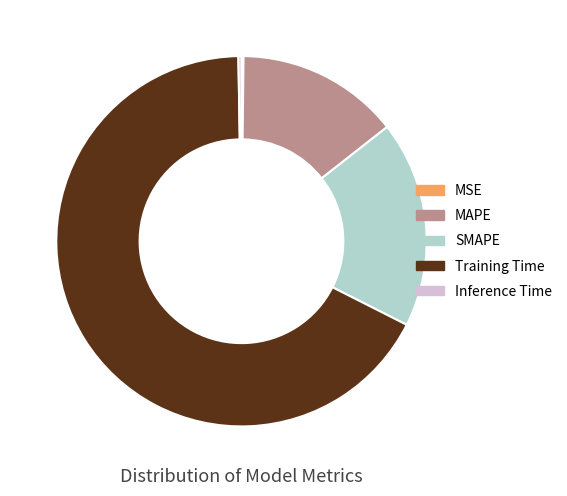

Is it true that Training Time is 56% of the pie?

False